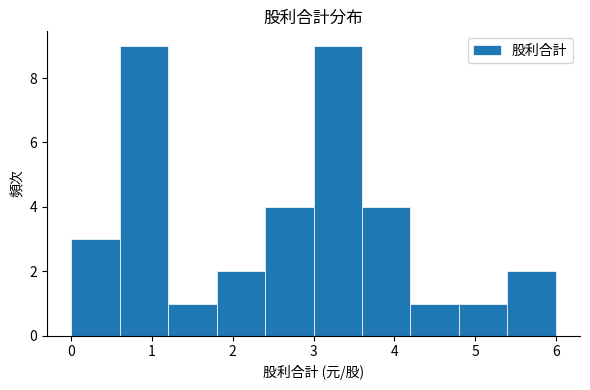

Reading left to right, transcribe this chart: for each bar, give the range it covers on the x-axis and its height. The values are not printed on the chart, so give them approximately, as read against the axis.

0.0 to 0.6: 3
0.6 to 1.2: 9
1.2 to 1.8: 1
1.8 to 2.4: 2
2.4 to 3.0: 4
3.0 to 3.6: 9
3.6 to 4.2: 4
4.2 to 4.8: 1
4.8 to 5.4: 1
5.4 to 6.0: 2